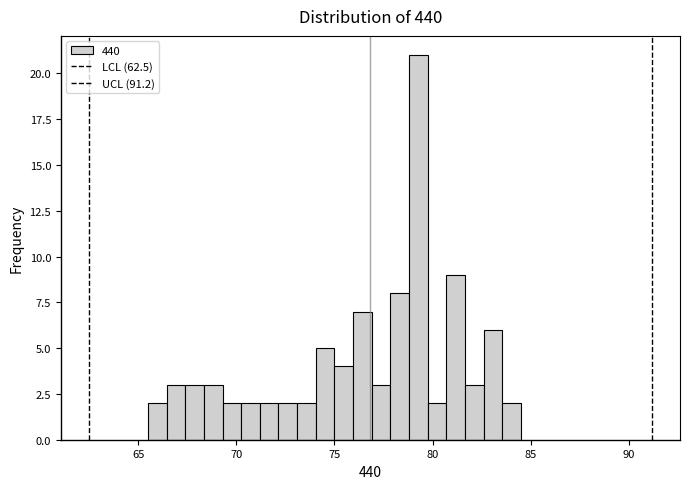

Read against the x-axis, roughly where is the centre of the tallest bar?

79.5